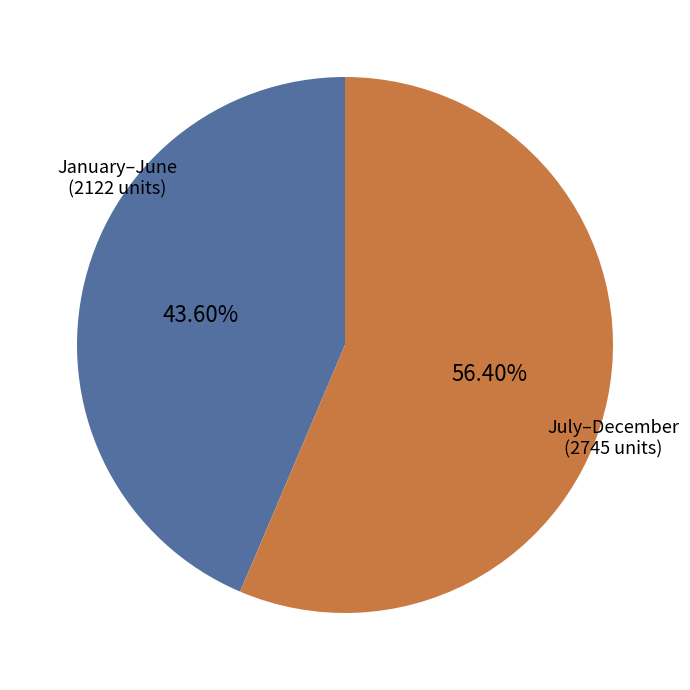

Which category has the biggest portion of the pie?

July–December